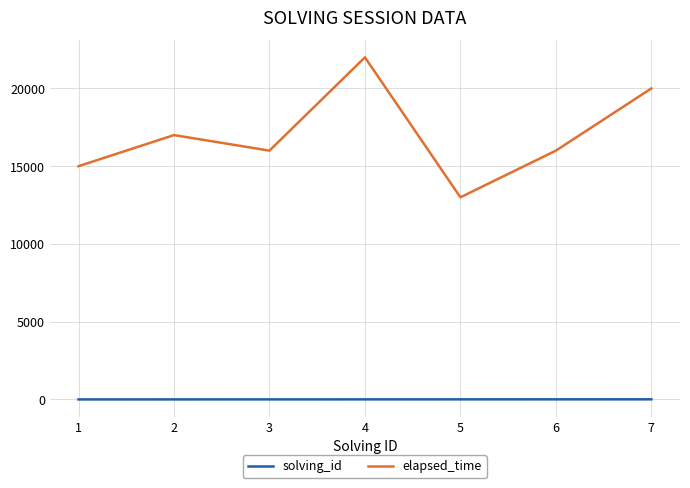

The value of elapsed_time at 1 is 22028. True or false?

False